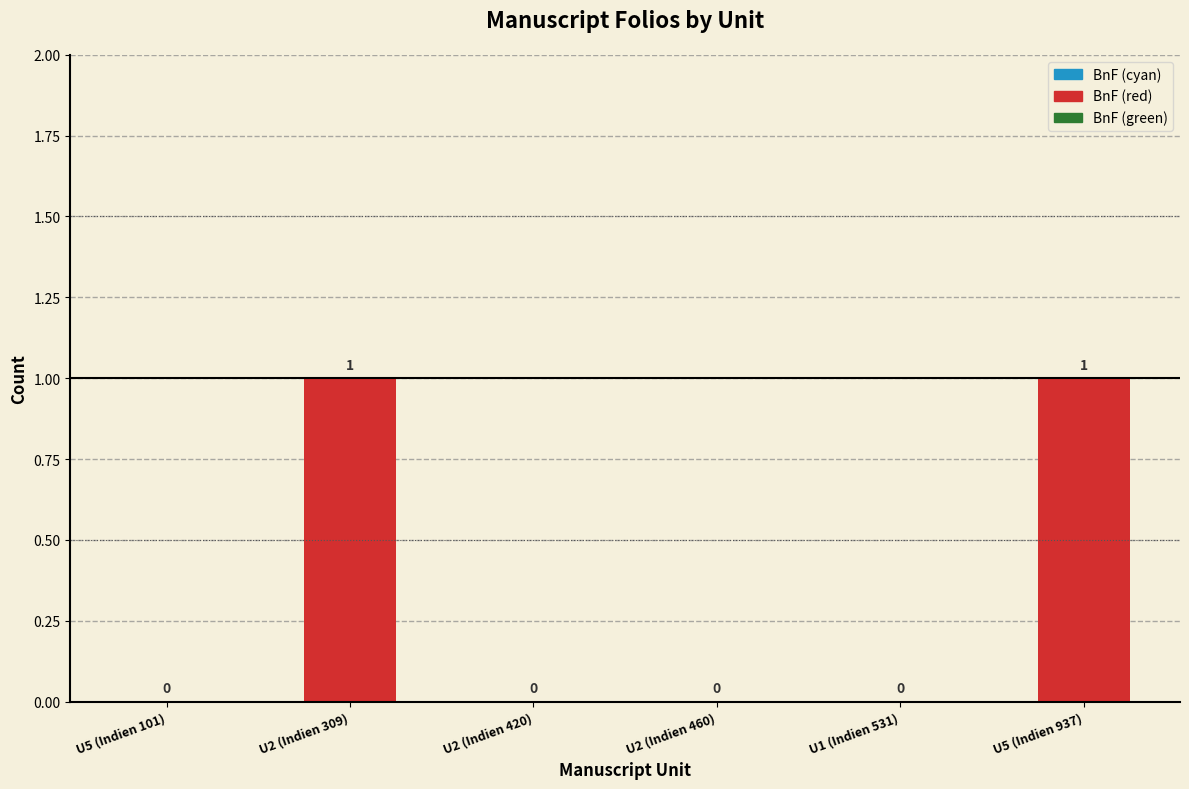

How many values are between 0 and 1?

6